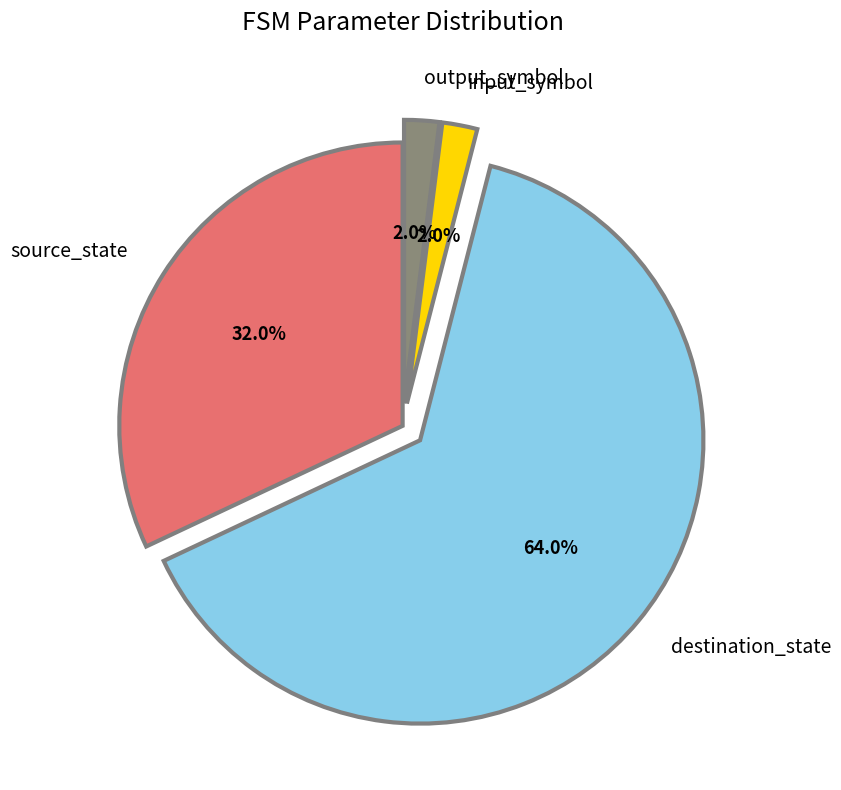

To the nearest percent, what is the difference between the input_symbol and destination_state slice percentages?

62%